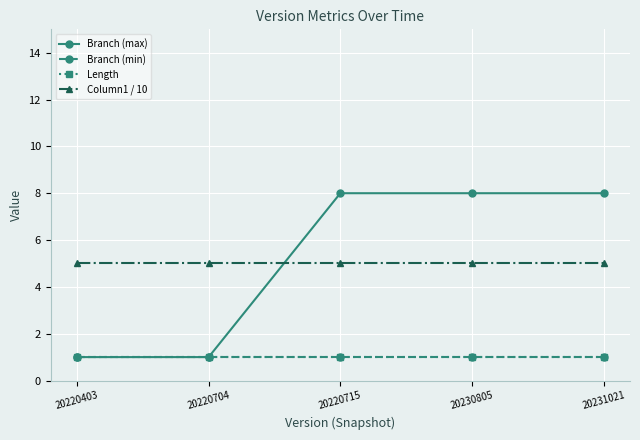

At how many categories does at least one series exceed 2?

5